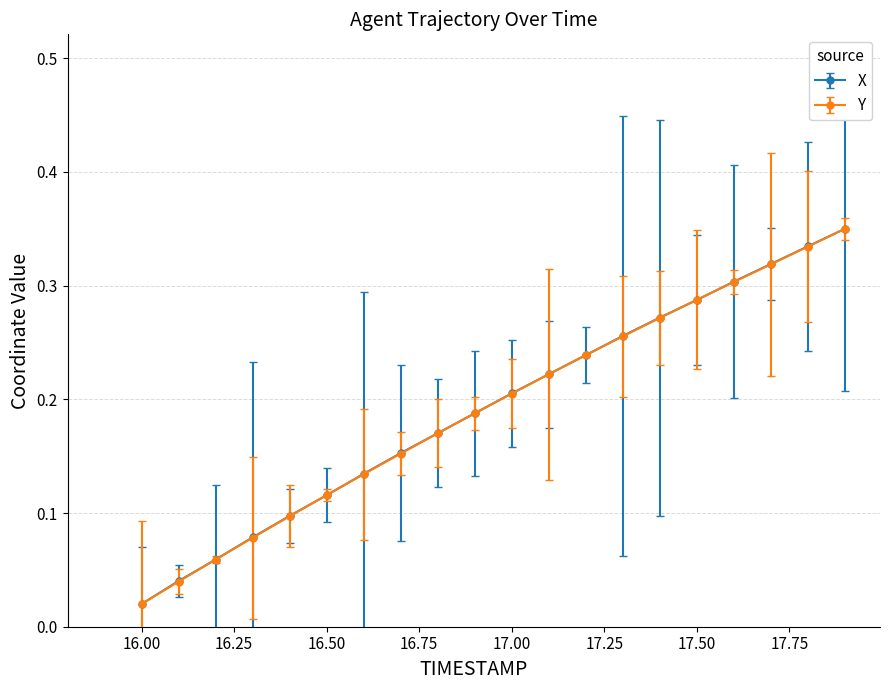

True or false: X has more than 1 points higher than both neighbors.

False